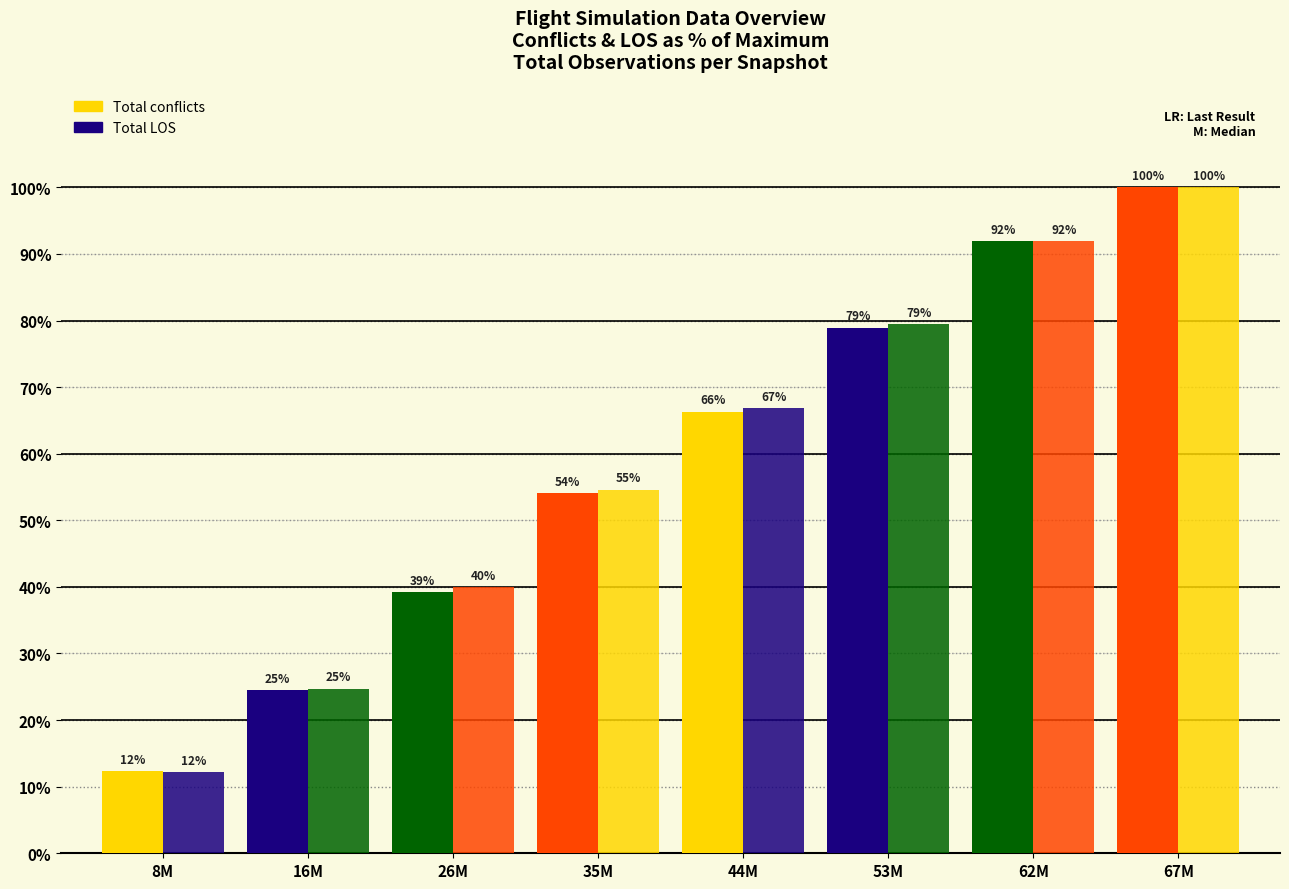

How many values in the Total conflicts series exceed 66?

4